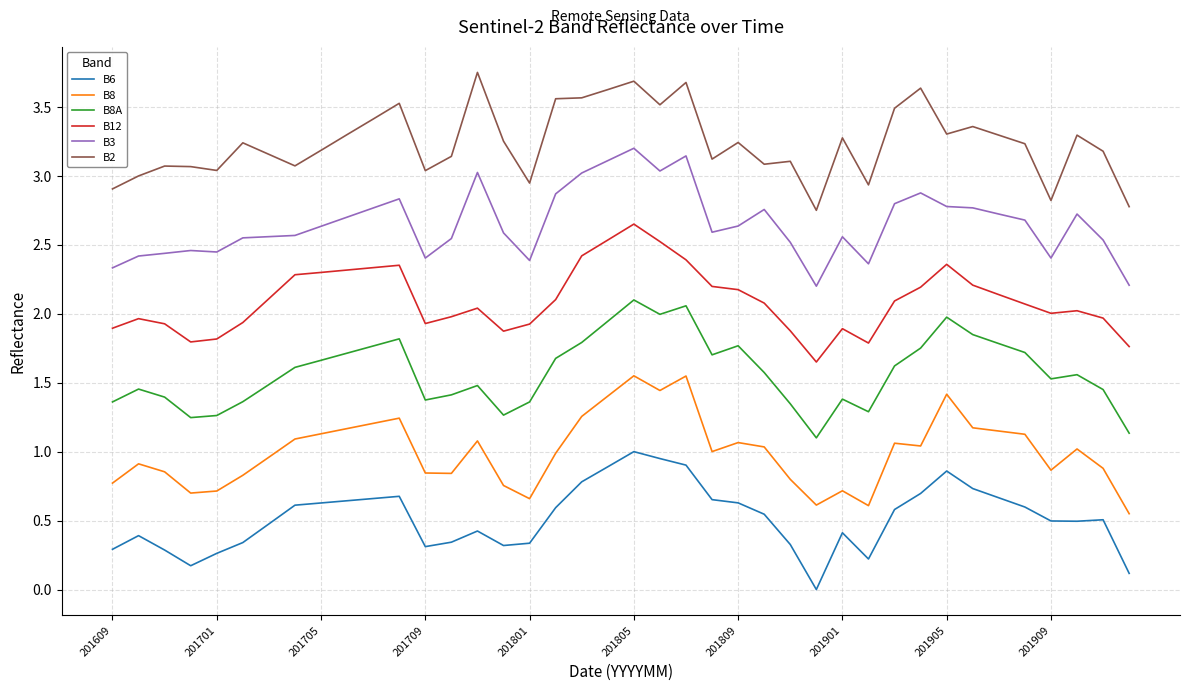

True or false: B6 and B12 cross at least once.

False